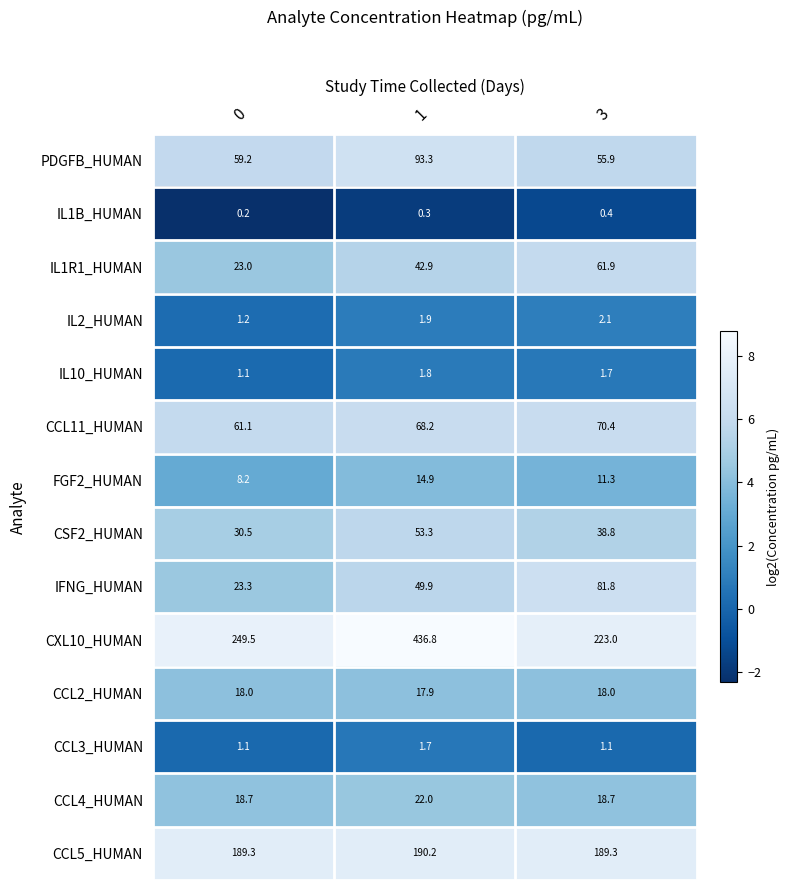

What is the minimum value for CXL10_HUMAN?

223.0